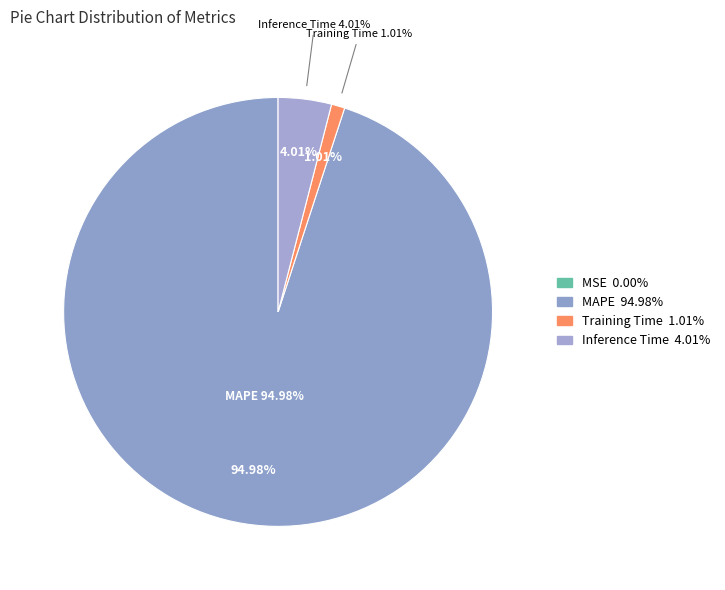

Between Inference Time and MSE, which is larger?

Inference Time